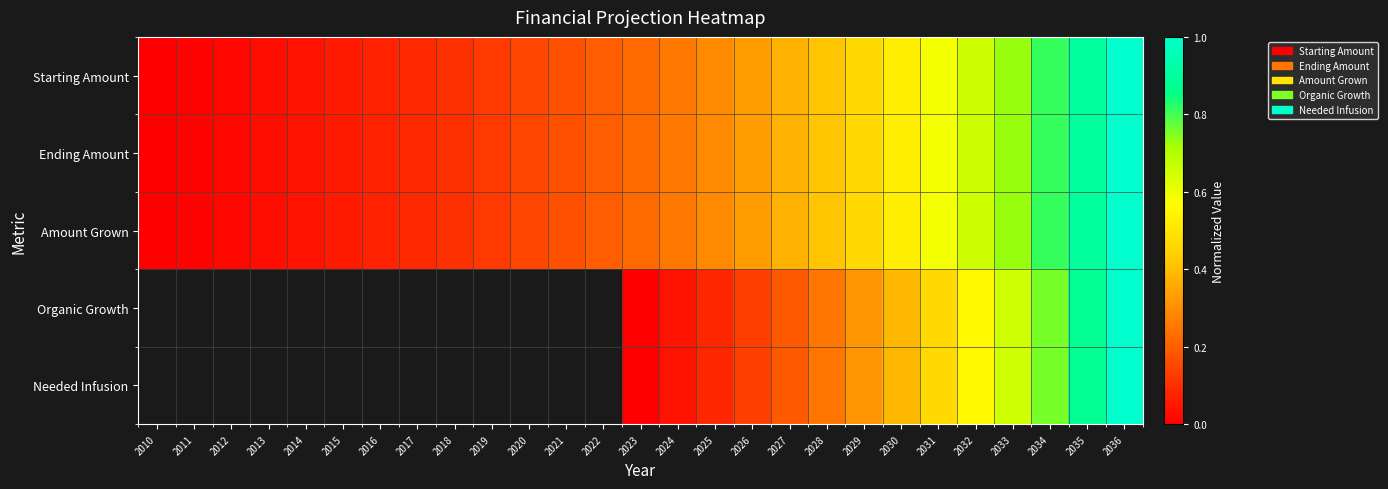

Rank the categories by Ending Amount value from highest to lowest.

2036, 2035, 2034, 2033, 2032, 2031, 2030, 2029, 2028, 2027, 2026, 2025, 2024, 2023, 2022, 2021, 2020, 2019, 2018, 2017, 2016, 2015, 2014, 2013, 2012, 2011, 2010